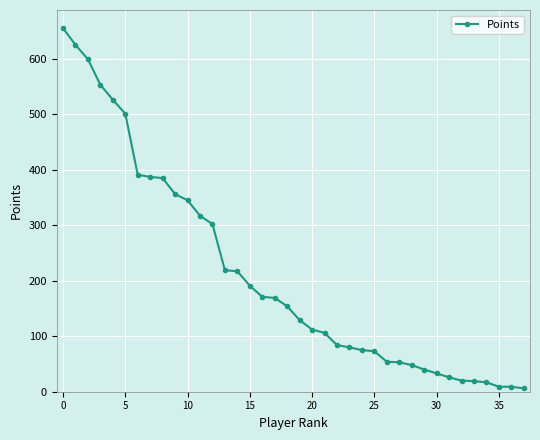

How many values are below 154?

19